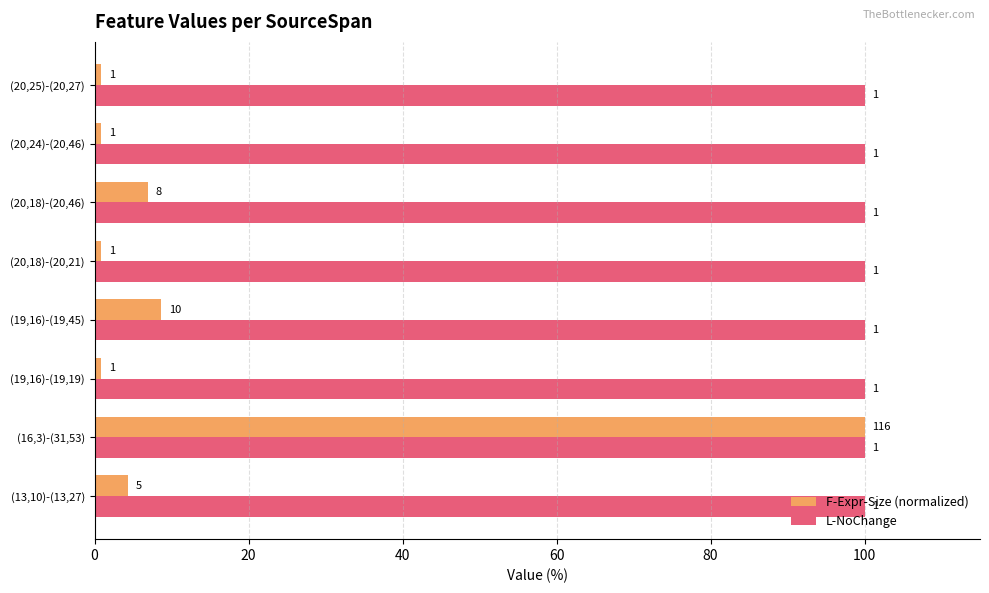

What are all the series names shown in the legend?

F-Expr-Size (normalized), L-NoChange